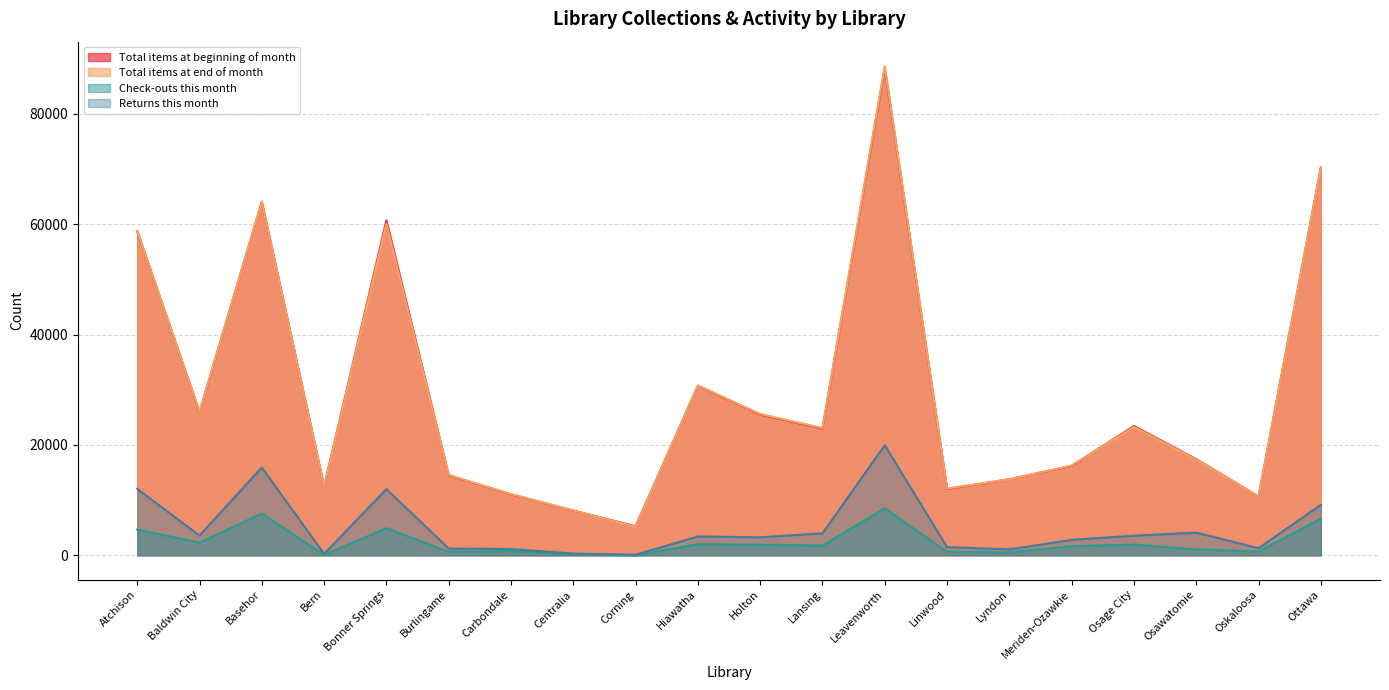

Reading left to right, list all the values displayed in this chart.

Total items at beginning of month: Atchison=58742	Baldwin City=25968	Basehor=64076	Bern=12455	Bonner Springs=60713	Burlingame=14494	Carbondale=11056	Centralia=8115	Corning=5257	Hiawatha=30732	Holton=25508	Lansing=22940	Leavenworth=88294	Linwood=12015	Lyndon=13787	Meriden-Ozawkie=16200	Osage City=23436	Osawatomie=17430	Oskaloosa=10674	Ottawa=70270
Total items at end of month: Atchison=58794	Baldwin City=26037	Basehor=64038	Bern=12468	Bonner Springs=60058	Burlingame=14549	Carbondale=11098	Centralia=8143	Corning=5150	Hiawatha=30773	Holton=25607	Lansing=23049	Leavenworth=88648	Linwood=12099	Lyndon=13779	Meriden-Ozawkie=16269	Osage City=23246	Osawatomie=17341	Oskaloosa=10660	Ottawa=70147
Check-outs this month: Atchison=4663	Baldwin City=2284	Basehor=7586	Bern=72	Bonner Springs=4916	Burlingame=628	Carbondale=772	Centralia=189	Corning=7	Hiawatha=2019	Holton=1928	Lansing=1763	Leavenworth=8519	Linwood=633	Lyndon=523	Meriden-Ozawkie=1663	Osage City=1953	Osawatomie=1083	Oskaloosa=699	Ottawa=6624
Returns this month: Atchison=12042	Baldwin City=3581	Basehor=15911	Bern=253	Bonner Springs=11994	Burlingame=1235	Carbondale=1125	Centralia=319	Corning=92	Hiawatha=3410	Holton=3265	Lansing=3983	Leavenworth=19939	Linwood=1490	Lyndon=1072	Meriden-Ozawkie=2795	Osage City=3551	Osawatomie=4107	Oskaloosa=1288	Ottawa=9137